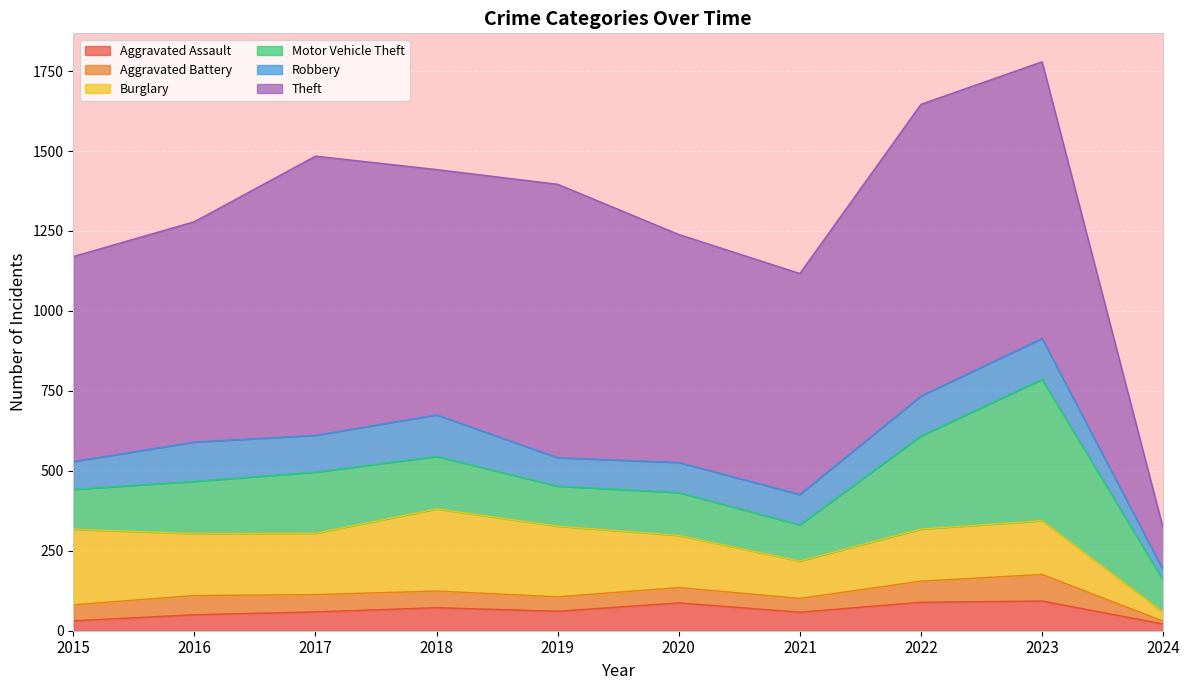

Which has a higher value, 2018 or 2016?

2018